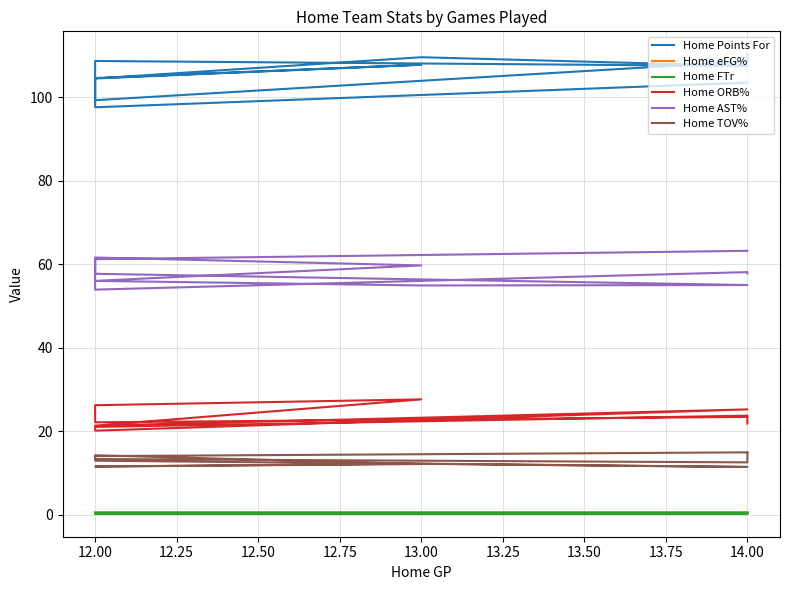

True or false: Home eFG% and Home ORB% intersect in this chart.

False